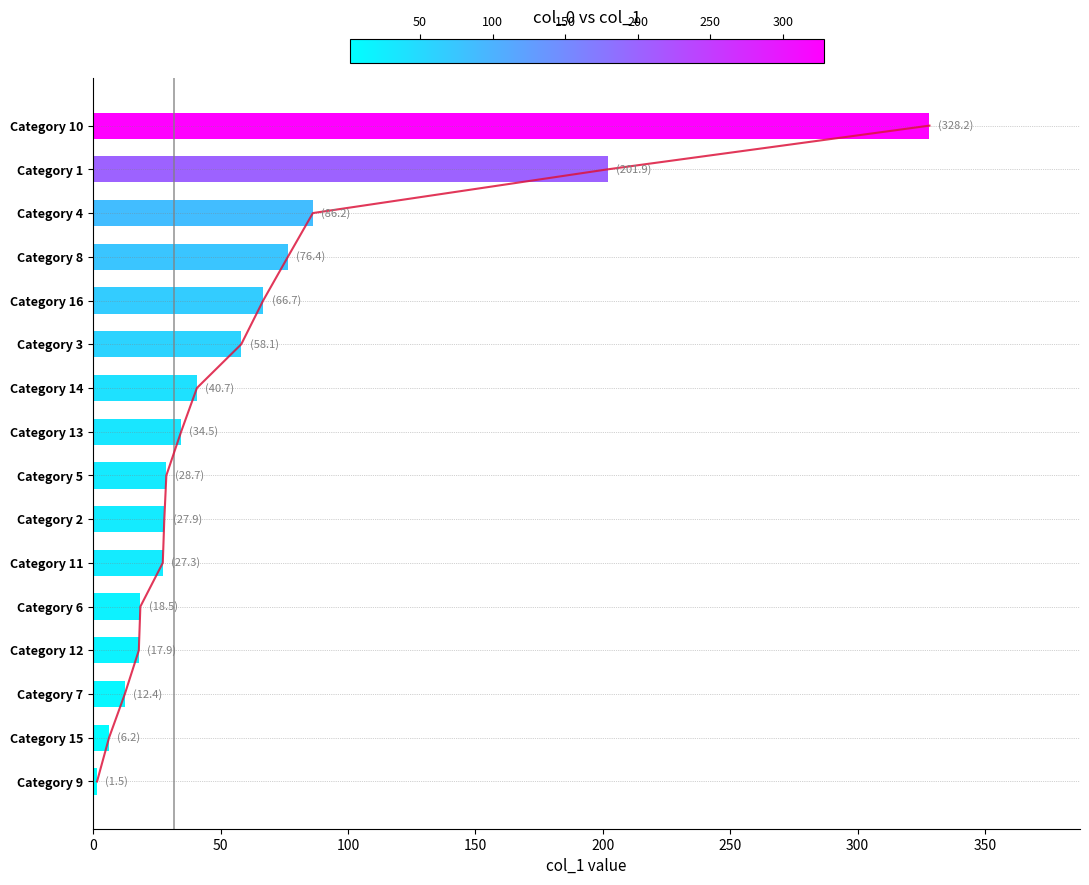

What is the sum of the values at Category 1 and Category 6?

220.4